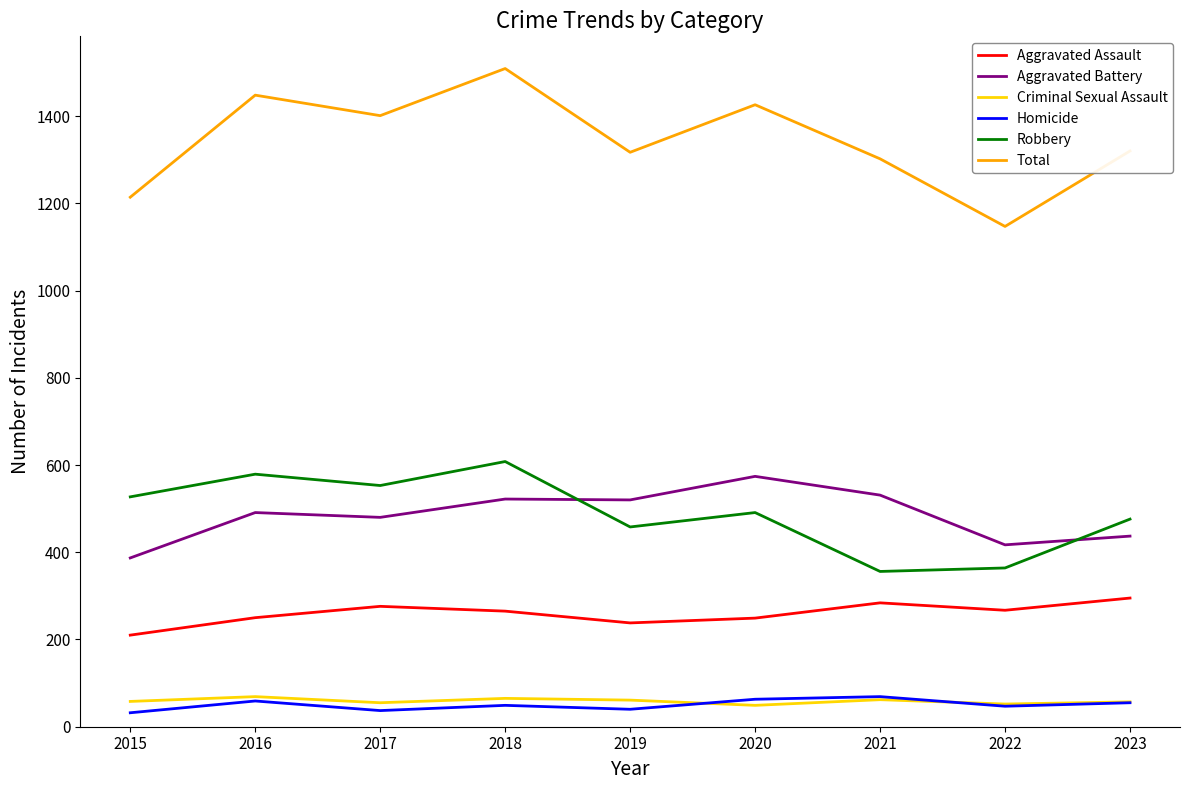

Is the value of Total at 2020 greater than the value of Aggravated Battery at 2015?

Yes